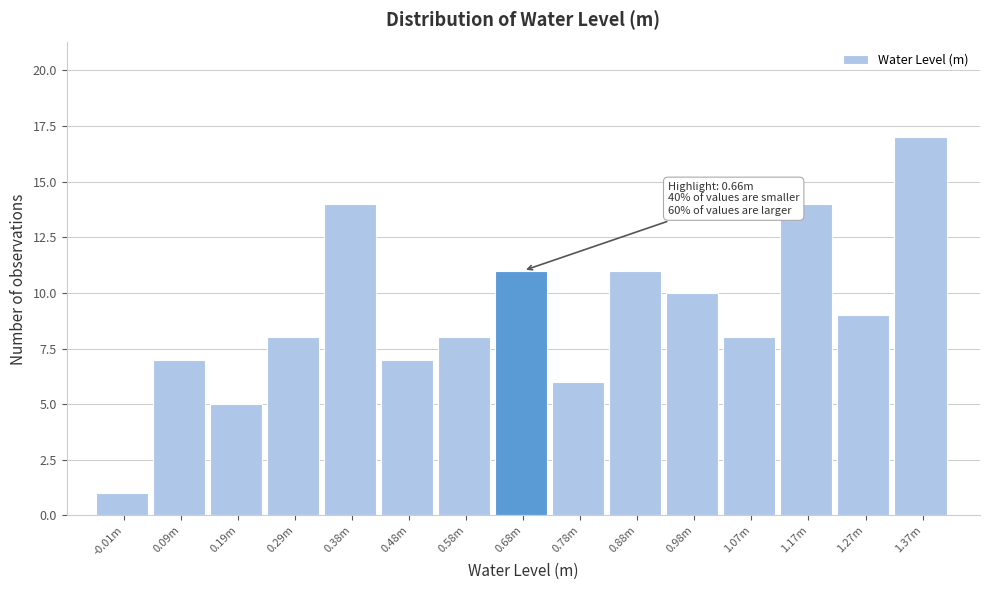

Reading left to right, what are all the values shown in this chart?

1	7	5	8	14	7	8	11	6	11	10	8	14	9	17